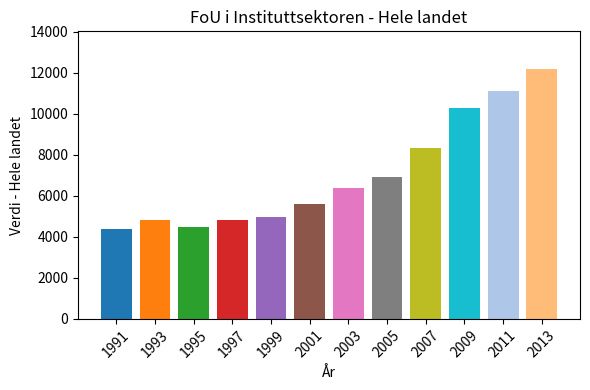

What is the change in value from 1993 to 2011?

+6275.7